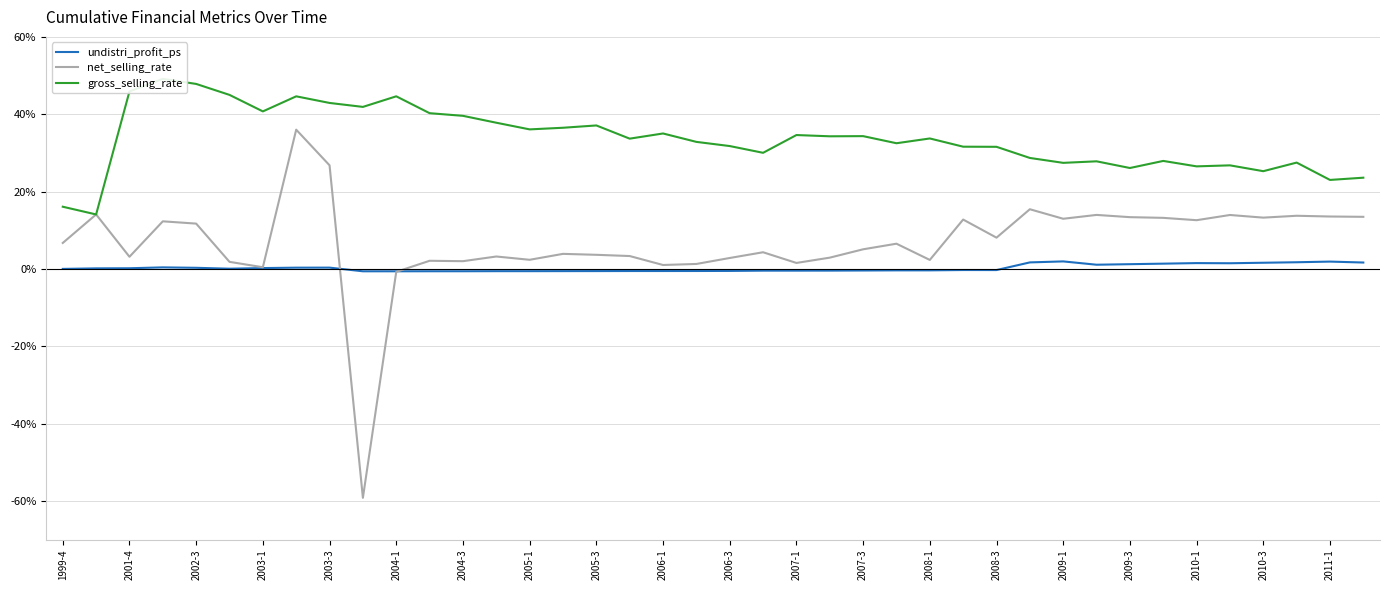

Reading right to left, transcribe all the data shown in this chart.

undistri_profit_ps: 1.6	1.9	1.7	1.6	1.5	1.5	1.4	1.2	1.1	1.9	1.7	-0.3	-0.3	-0.4	-0.4	-0.4	-0.5	-0.5	-0.5	-0.5	-0.5	-0.6	-0.6	-0.6	-0.6	-0.6	-0.6	-0.6	-0.6	-0.6	-0.6	0.3	0.3	0.2	0.0	0.3	0.4	0.2	0.1	-0.0
net_selling_rate: 13.5	13.5	13.7	13.3	13.9	12.6	13.2	13.4	14.0	13.0	15.4	8.1	12.8	2.3	6.5	5.1	2.9	1.5	4.3	2.8	1.3	1.0	3.3	3.6	3.9	2.3	3.2	2.0	2.1	-0.8	-59.2	26.8	36.0	0.4	1.8	11.7	12.3	3.1	14.1	6.7
gross_selling_rate: 23.6	23.0	27.5	25.3	26.8	26.5	27.9	26.1	27.8	27.4	28.7	31.6	31.6	33.7	32.5	34.3	34.3	34.6	30.0	31.8	32.8	35.0	33.7	37.1	36.5	36.1	37.8	39.6	40.3	44.6	41.9	42.9	44.6	40.7	45.0	47.8	49.1	45.9	14.1	16.1